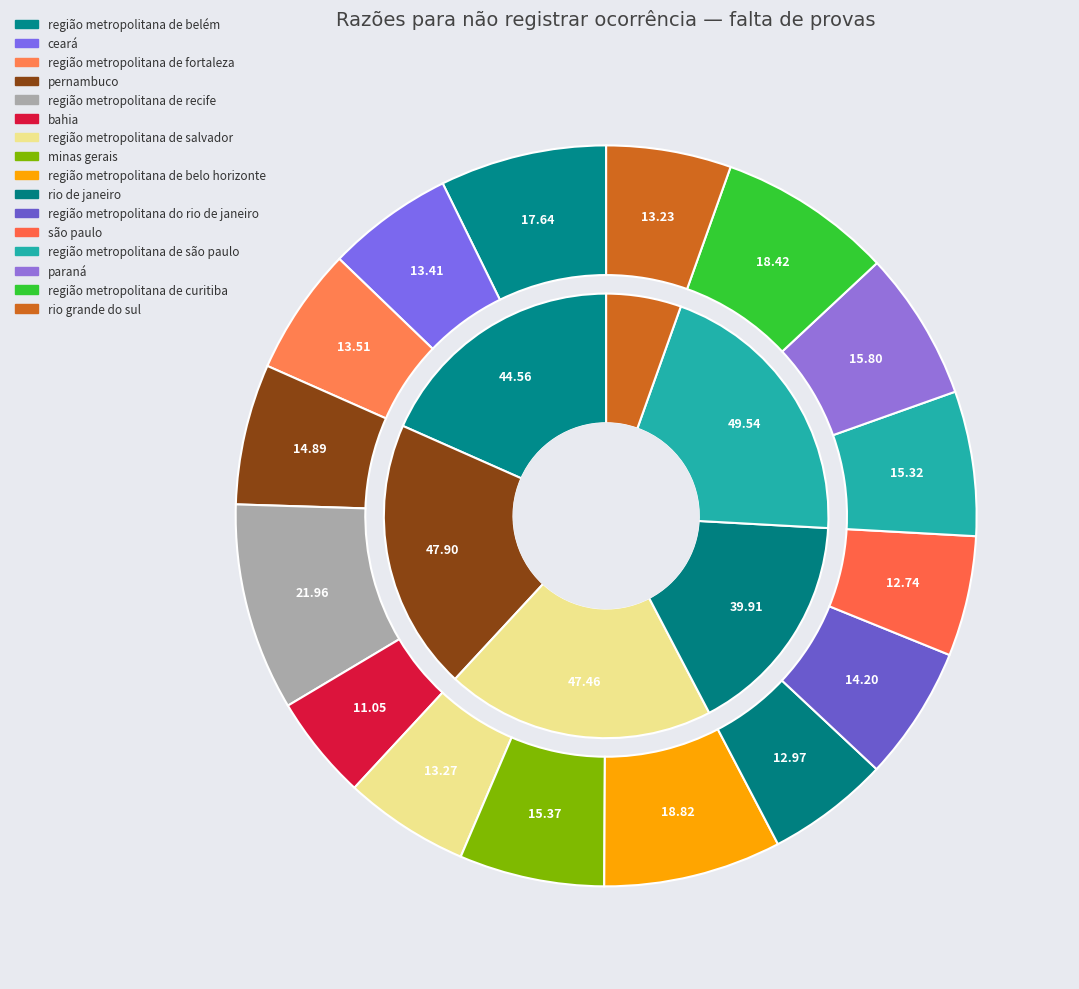

To the nearest percent, what portion does região metropolitana de curitiba represent?

8%